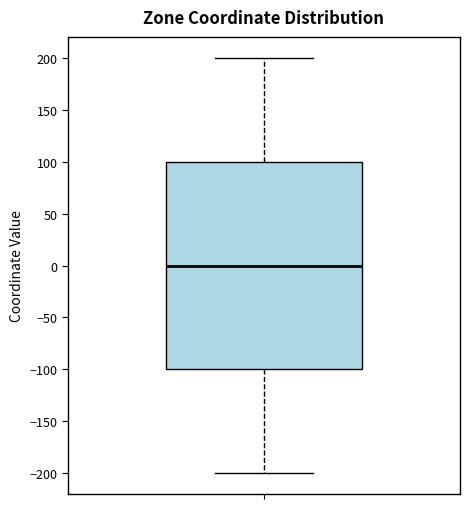

Transcribe this box plot: give where the median line is, the range the box spans, and where the two whiskers end, as read against the y-axis. The values are not printed on the chart, so give them approximately, as read against the axis.

median 0, box -100 to 100, whiskers -200 to 200